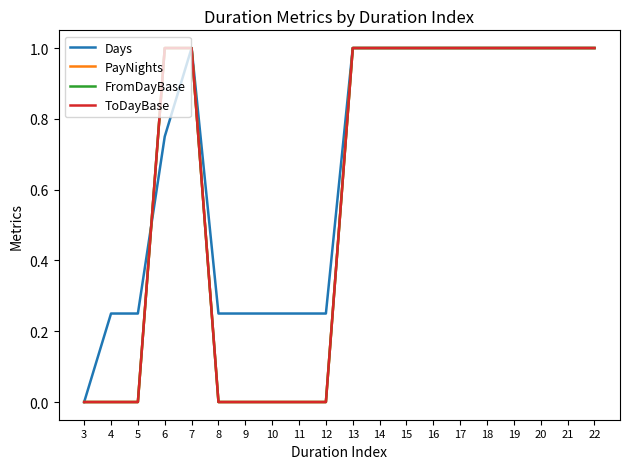

Is this an area chart (filled region under the line)?

No